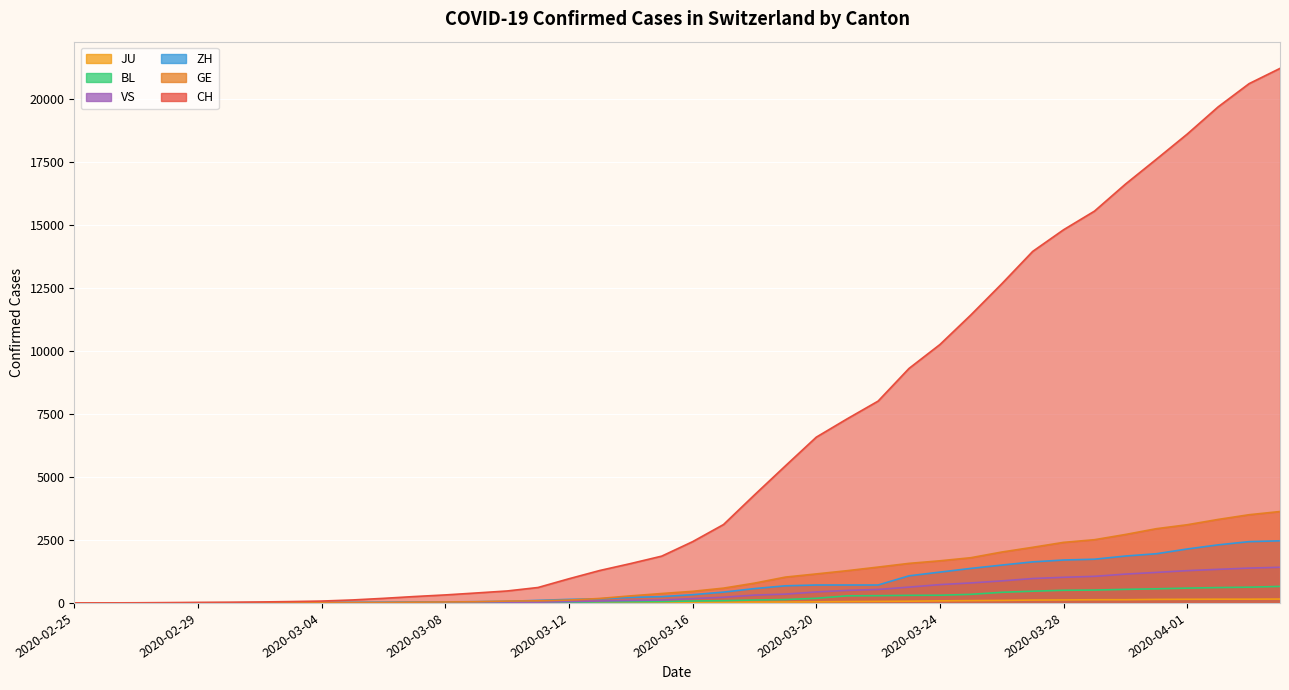

The VS series shows 17 at 2020-03-09. True or false?

True